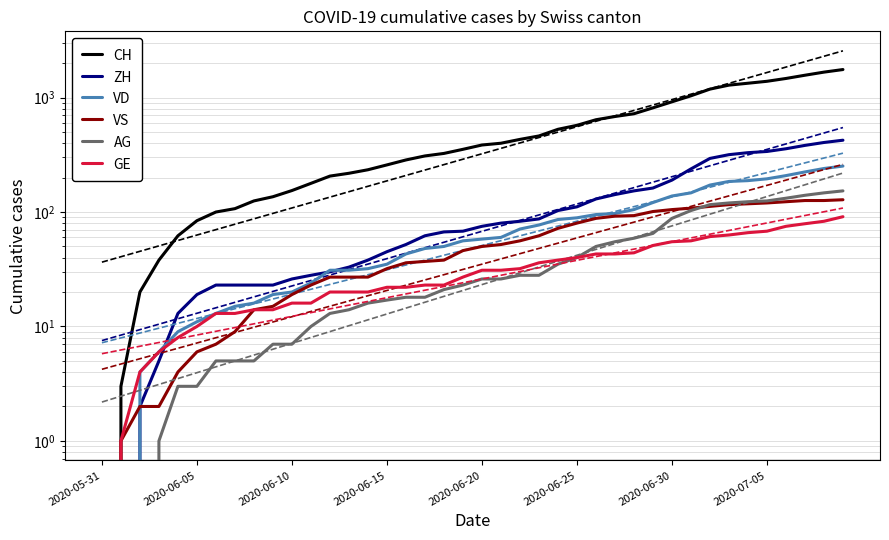

Which series has the widest spread of values?

CH